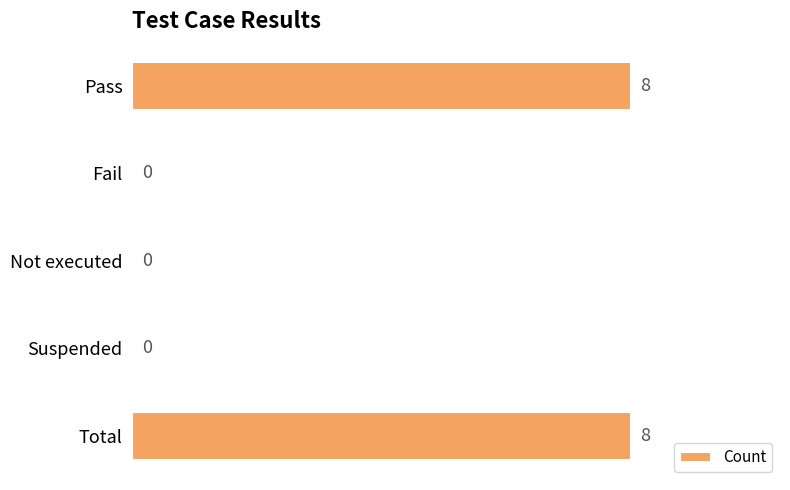

What is the sum of all values?

16